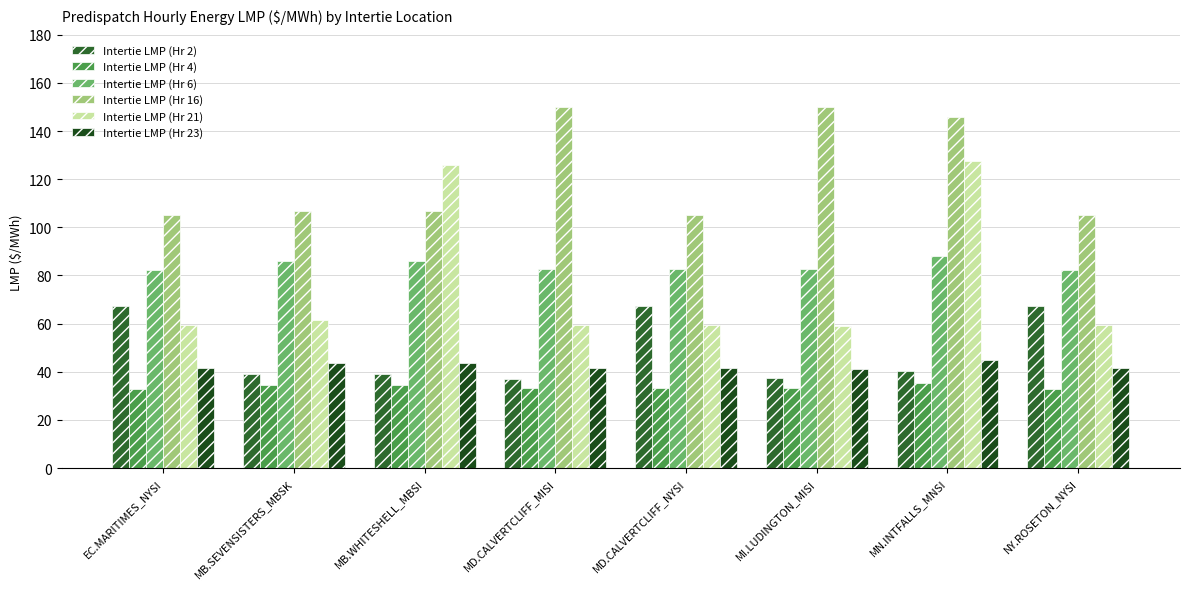

At which category does the chart reach its peak across all series?

MI.LUDINGTON_MISI